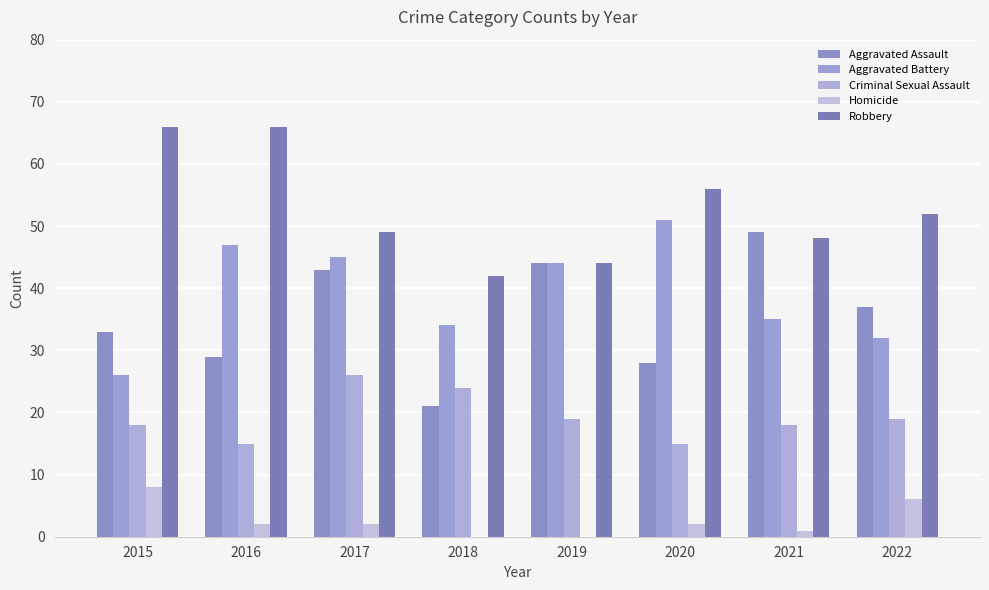

Reading left to right, list all the values displayed in this chart.

Aggravated Assault: 33	29	43	21	44	28	49	37
Aggravated Battery: 26	47	45	34	44	51	35	32
Criminal Sexual Assault: 18	15	26	24	19	15	18	19
Homicide: 8	2	2	0	0	2	1	6
Robbery: 66	66	49	42	44	56	48	52